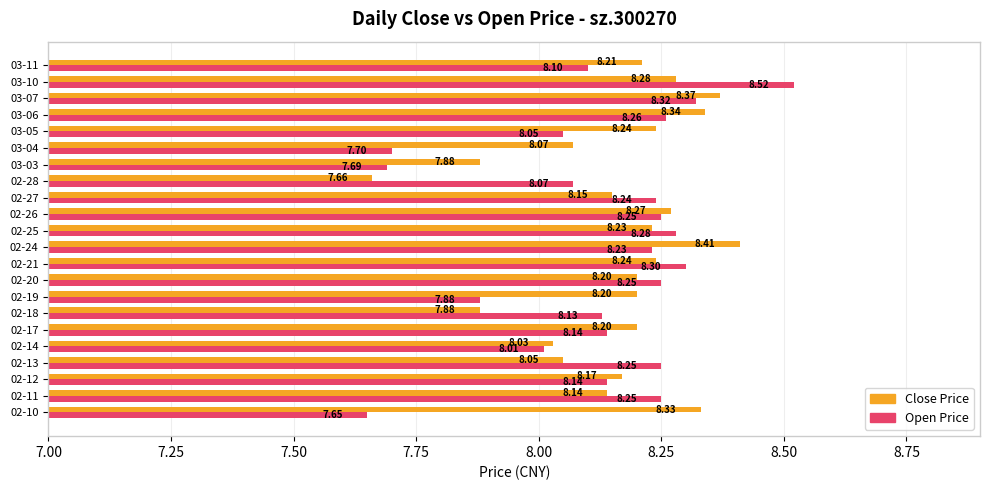

At which category is the sum across all series the highest?

03-10